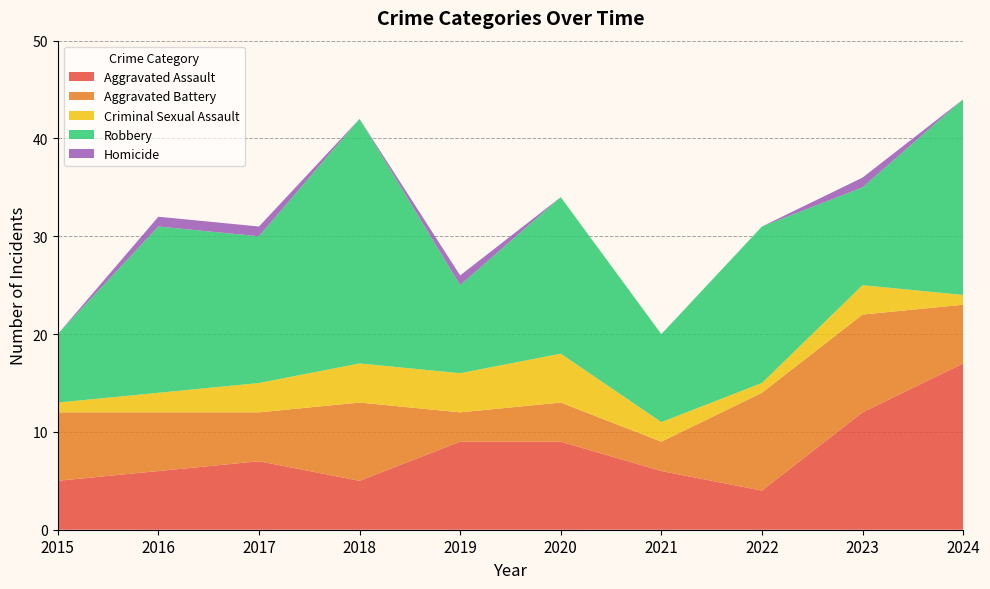

Reading left to right, transcribe all the data shown in this chart.

Aggravated Assault: 2015=5	2016=6	2017=7	2018=5	2019=9	2020=9	2021=6	2022=4	2023=12	2024=17
Aggravated Battery: 2015=7	2016=6	2017=5	2018=8	2019=3	2020=4	2021=3	2022=10	2023=10	2024=6
Criminal Sexual Assault: 2015=1	2016=2	2017=3	2018=4	2019=4	2020=5	2021=2	2022=1	2023=3	2024=1
Robbery: 2015=7	2016=17	2017=15	2018=25	2019=9	2020=16	2021=9	2022=16	2023=10	2024=20
Homicide: 2015=0	2016=1	2017=1	2018=0	2019=1	2020=0	2021=0	2022=0	2023=1	2024=0